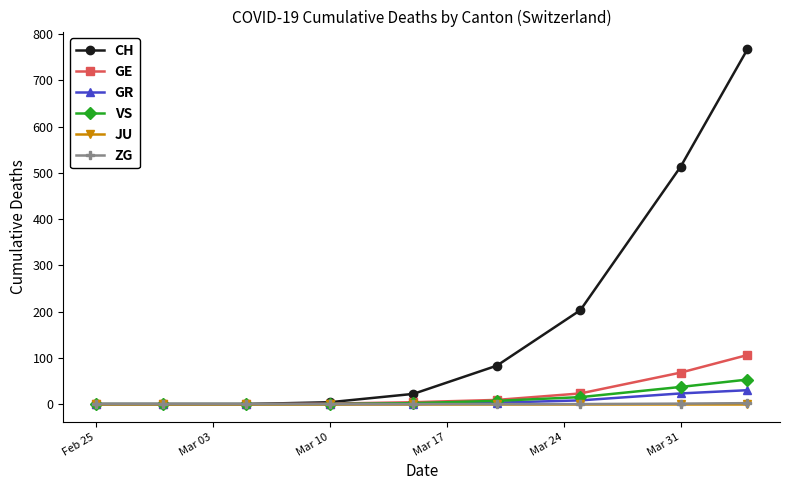

What is the maximum value shown in the chart?

767